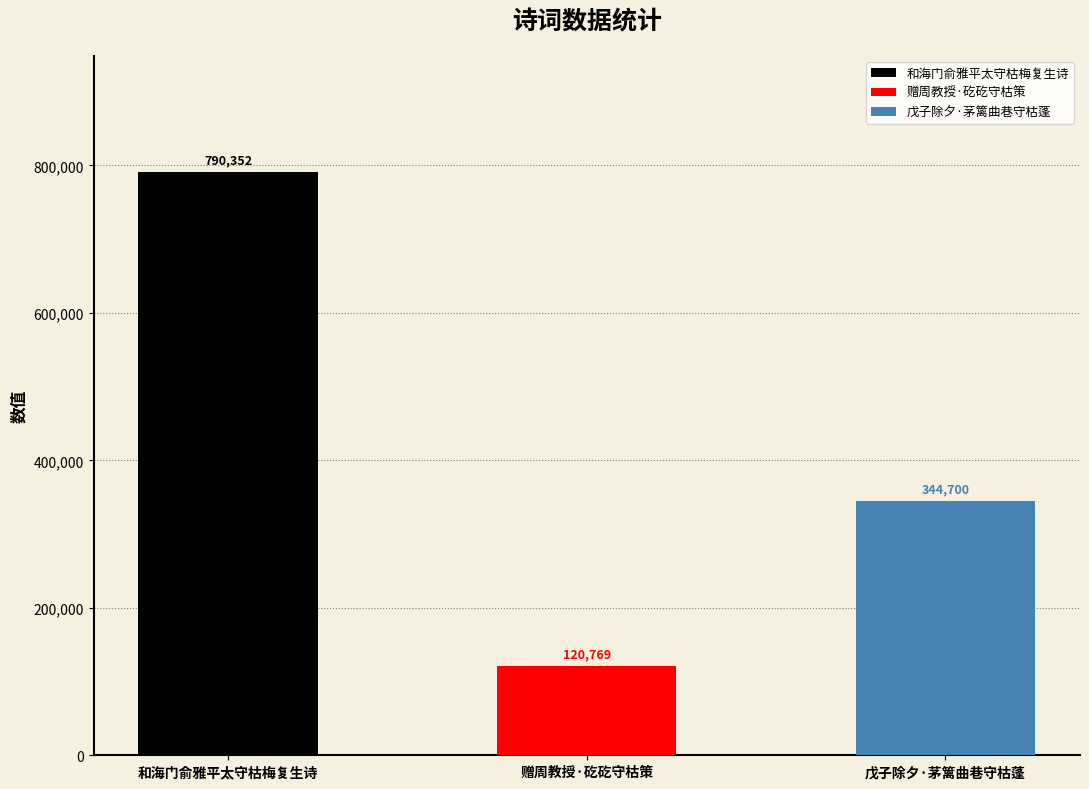

Reading right to left, extract all data points from this chart.

344700	120769	790352